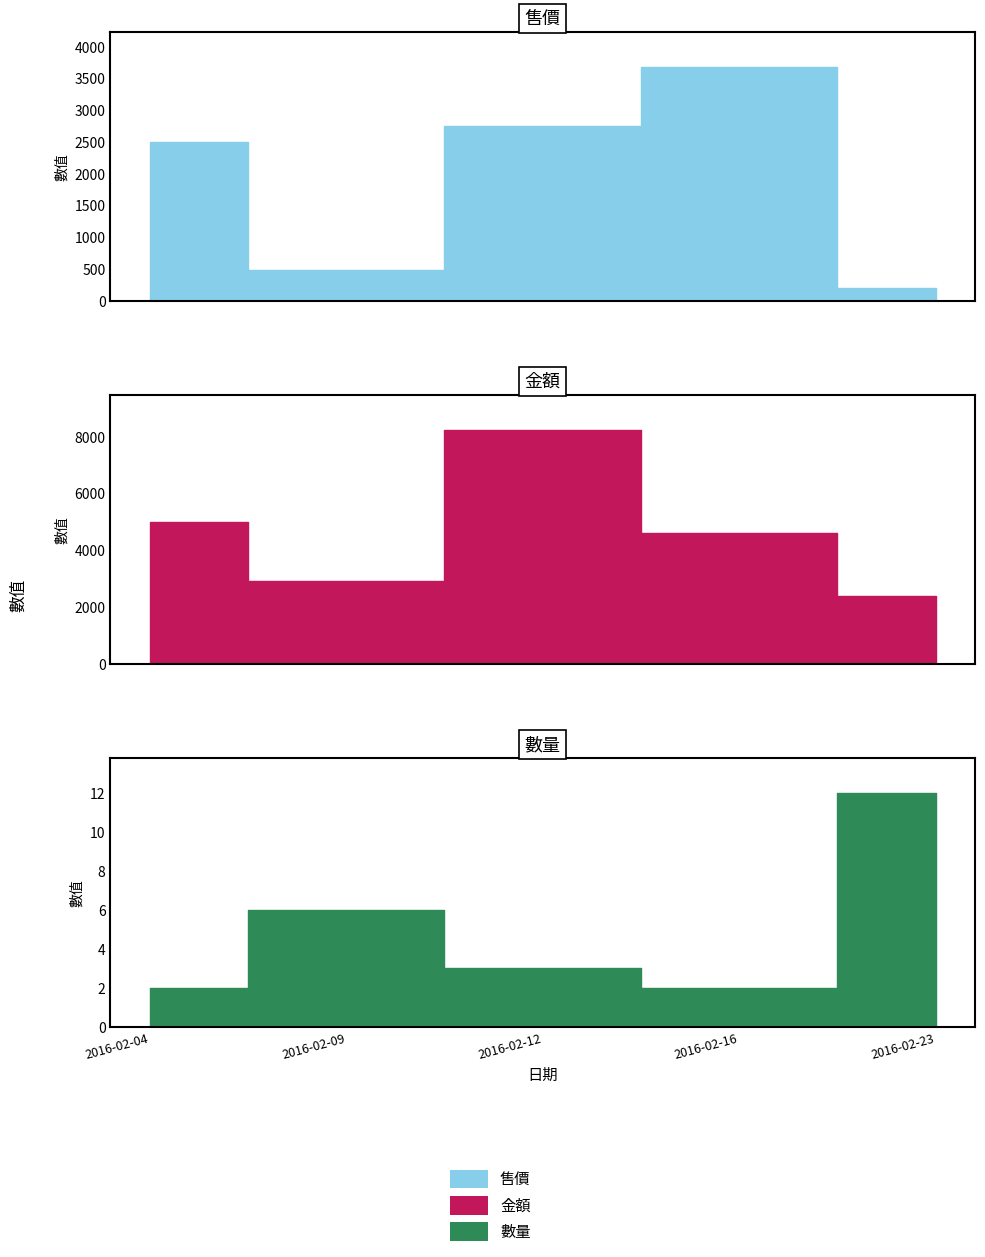

Which has a higher value, 2016-02-12 or 2016-02-23?

2016-02-12